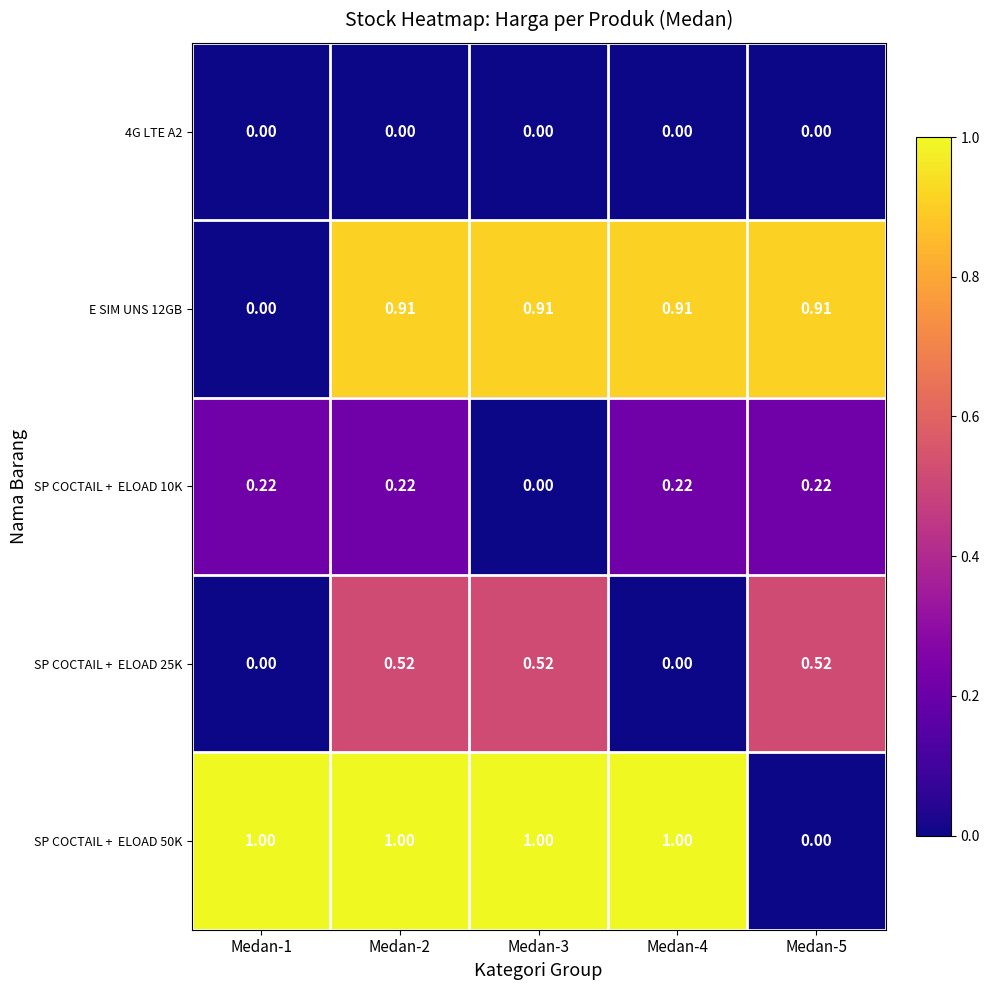

How many categories are shown in the chart?

5